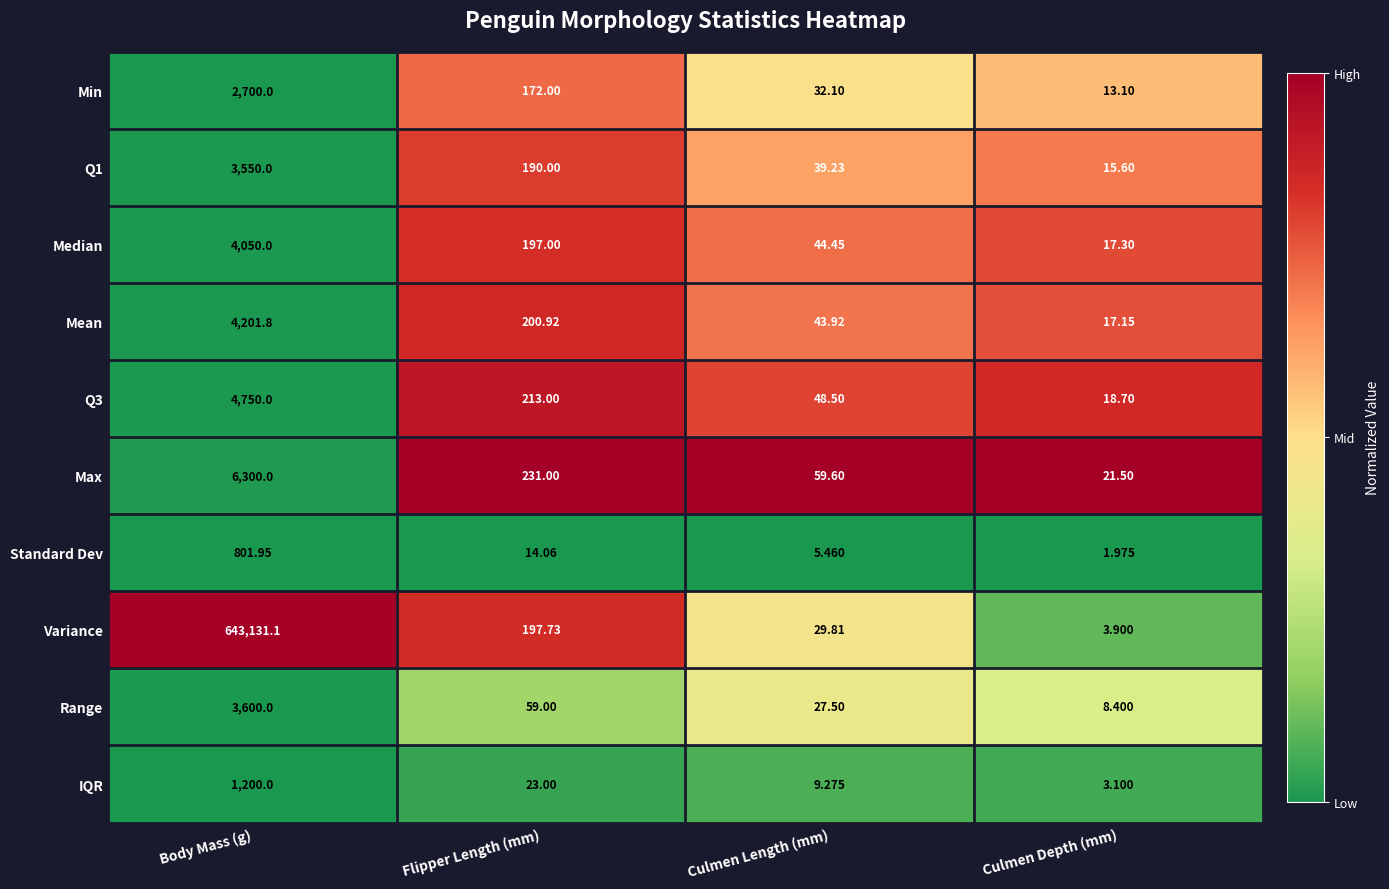

Which series has the largest range (max minus min)?

Variance